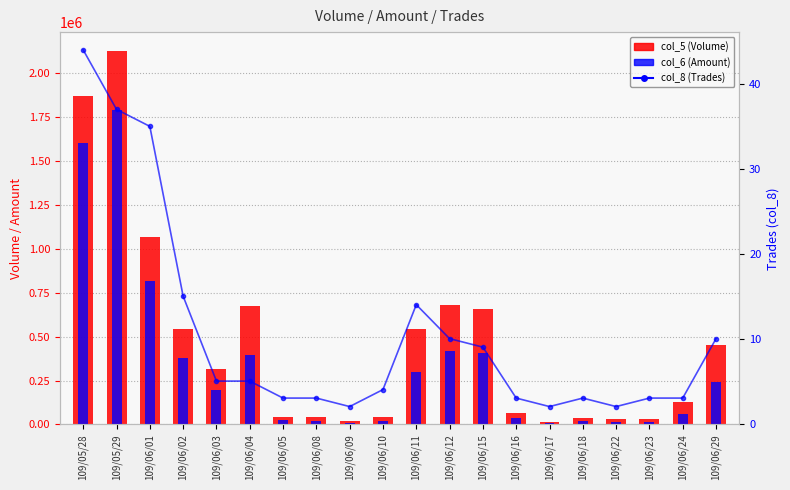

Rank the series at 109/06/23 from lowest to highest value.

col_8 (Trades), col_6 (Amount), col_5 (Volume)